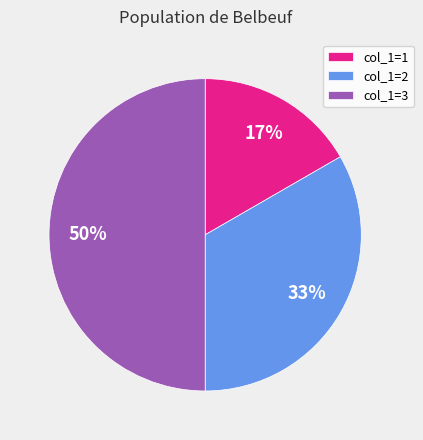

True or false: col_1=3 accounts for 50% of the total.

True